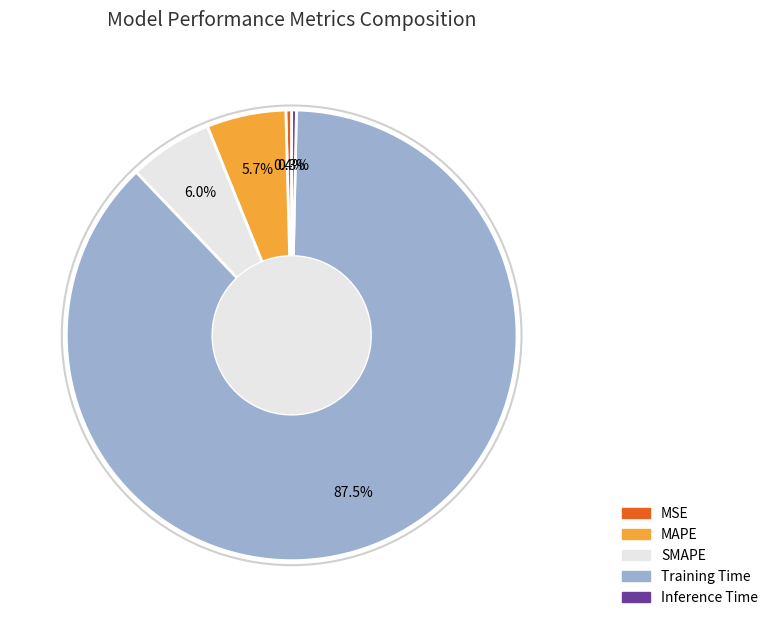

Which slice is the largest?

Training Time